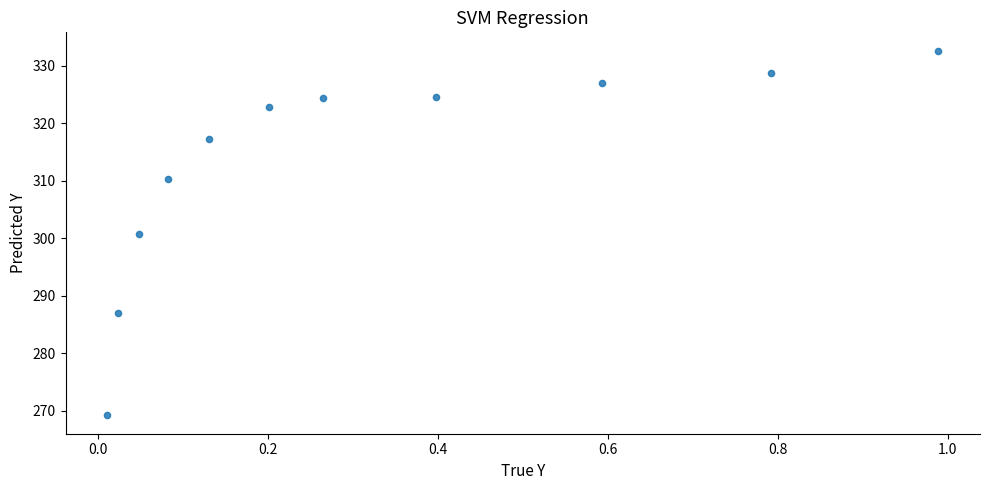

What is the range of Y values (max minus min)?

63.5